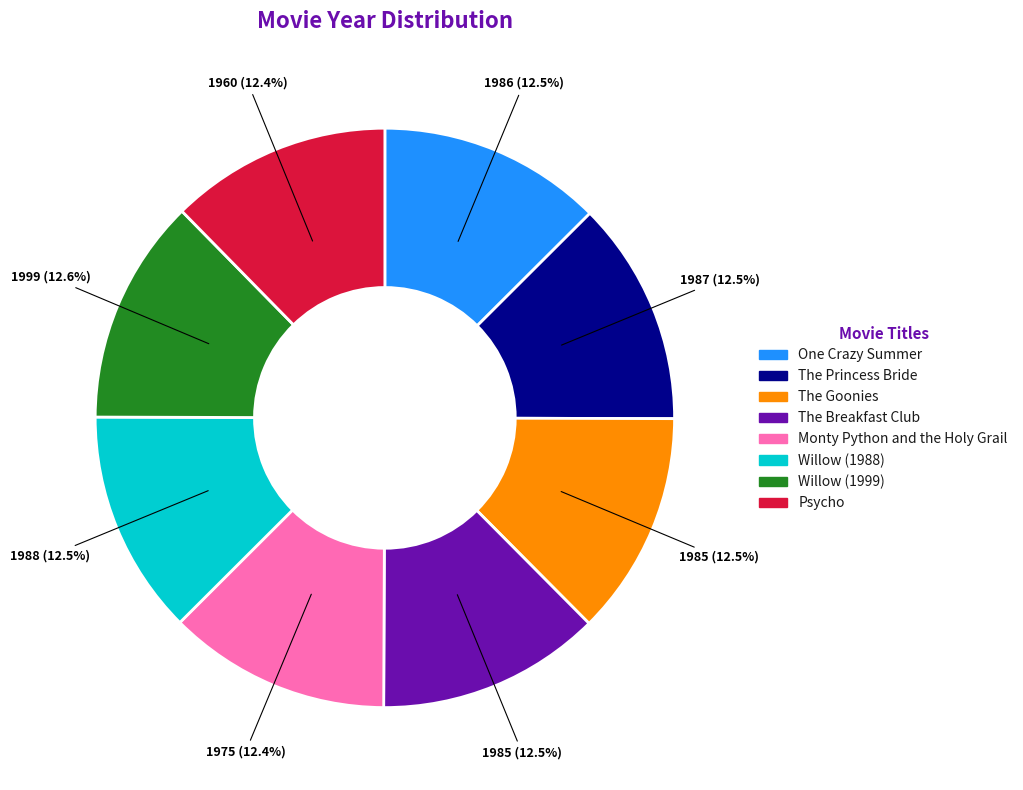

Combined, do The Goonies and Willow (1999) account for over 50%?

No